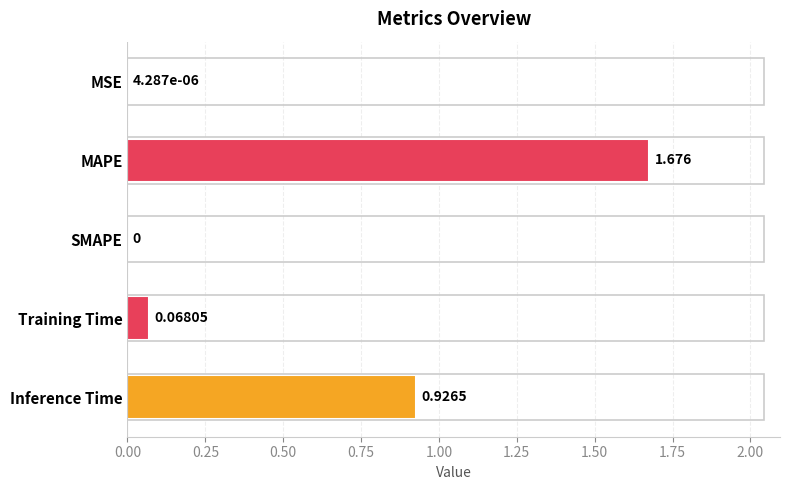

Which has a higher value, Inference Time or SMAPE?

Inference Time